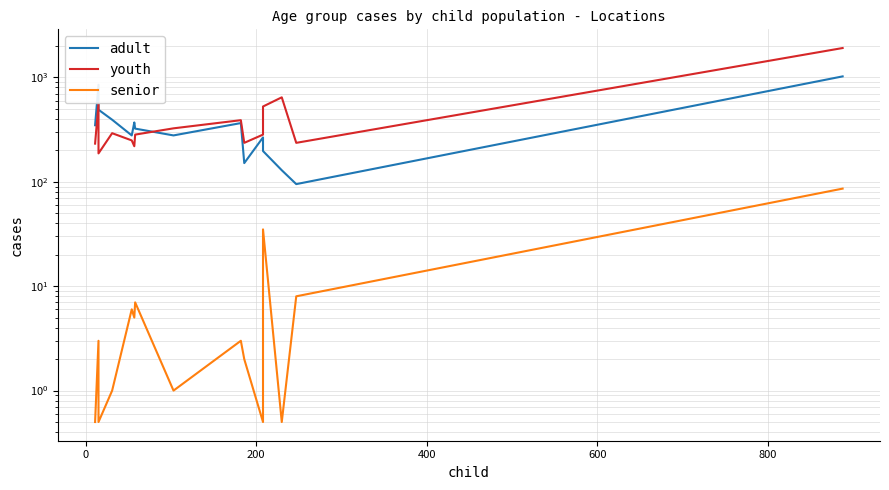

Does the chart have visible grid lines?

Yes